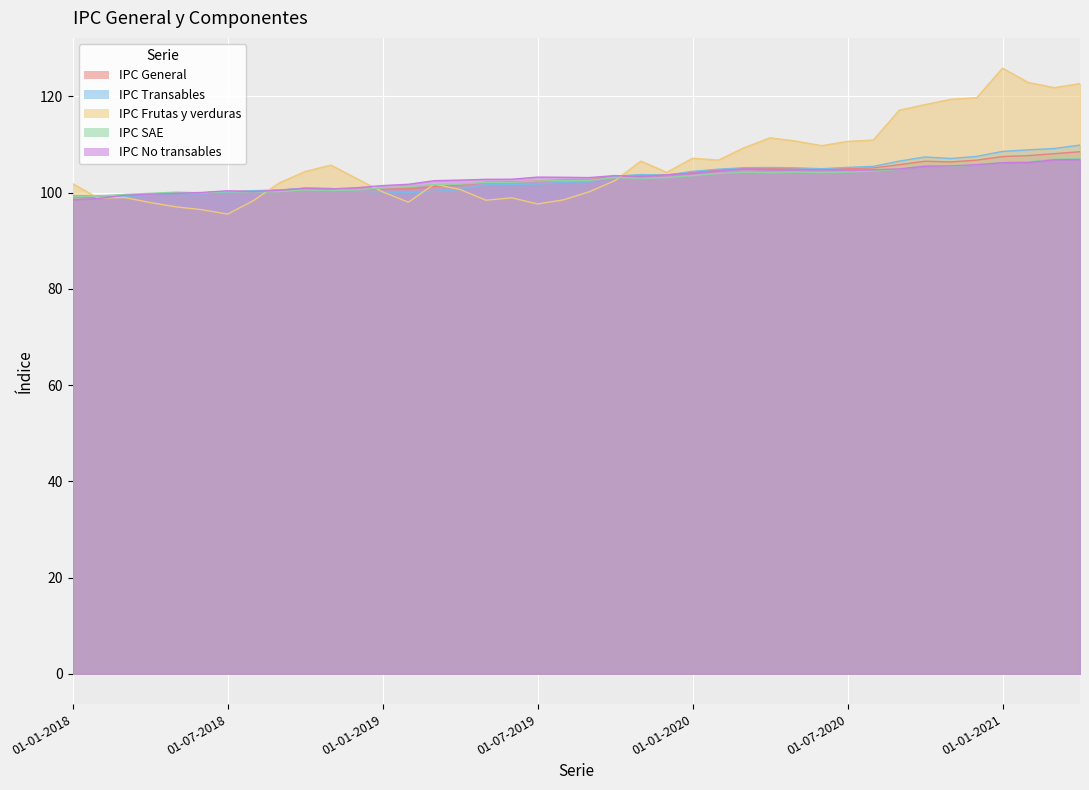

What is the label of the 7th point from the right?

01-10-2020